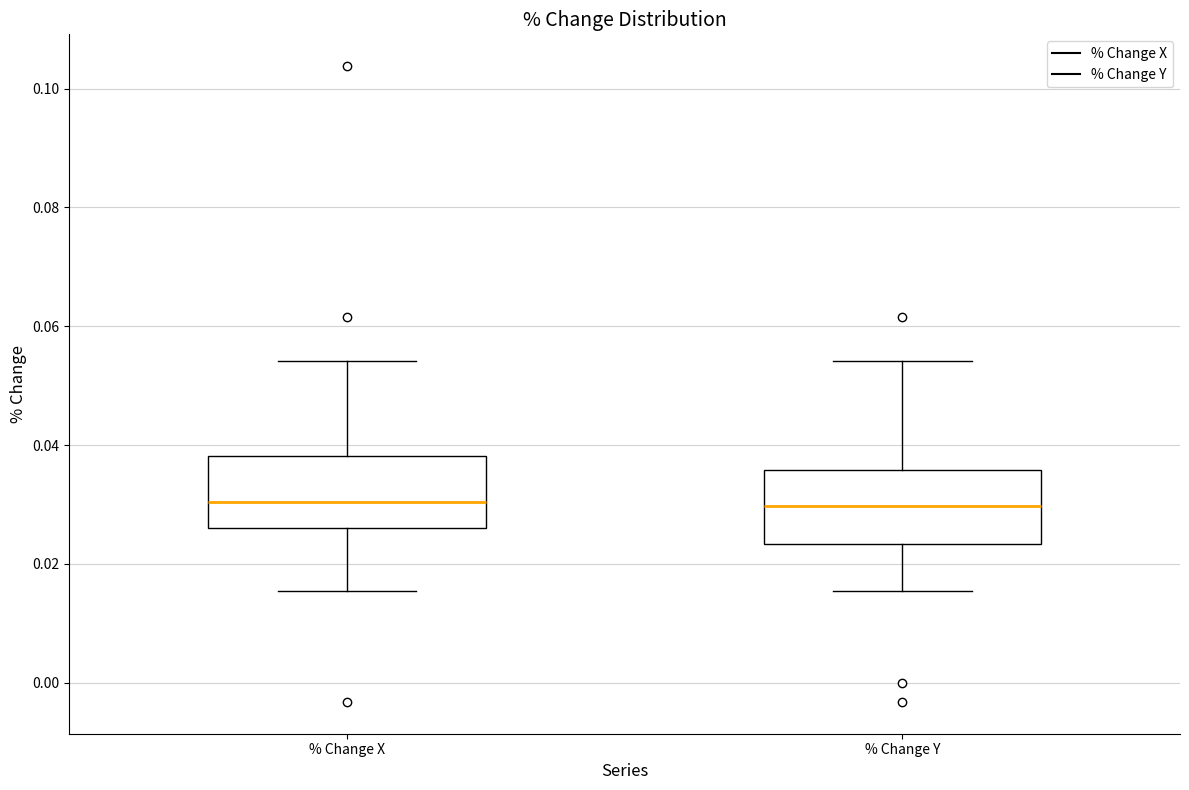

Reading left to right, transcribe this box plot: for each box, give where its median line is, the range the box spans, and where its two whiskers end, as read against the y-axis. The values are not printed on the chart, so give them approximately, as read against the axis.

% Change X: median 0.030, box 0.026 to 0.038, whiskers 0.016 to 0.054
% Change Y: median 0.030, box 0.024 to 0.036, whiskers 0.016 to 0.054